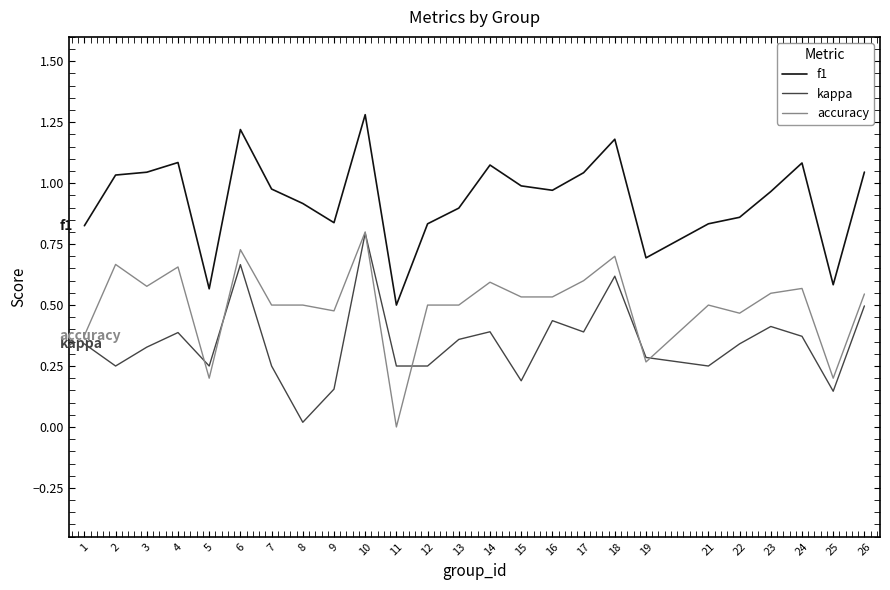

The kappa series shows 0.5 at 24. True or false?

False